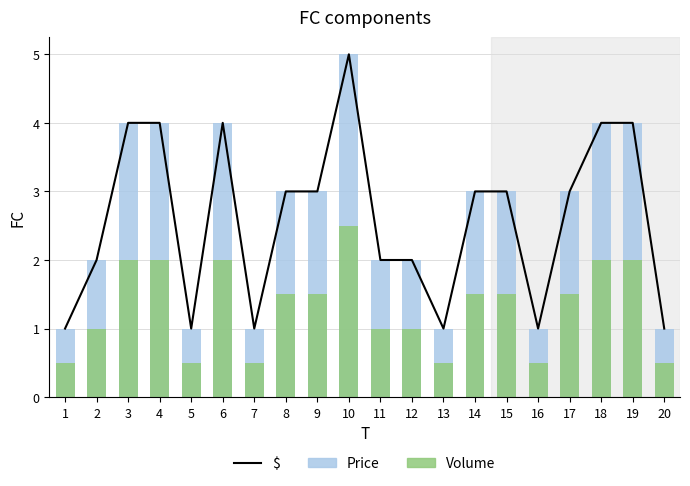

List the series in order of their peak value, highest first.

$, Price, Volume